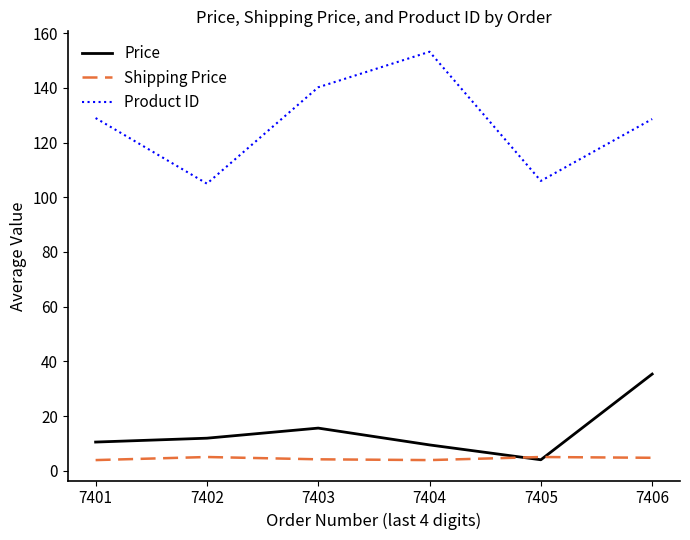

True or false: Product ID and Shipping Price cross at least once.

False